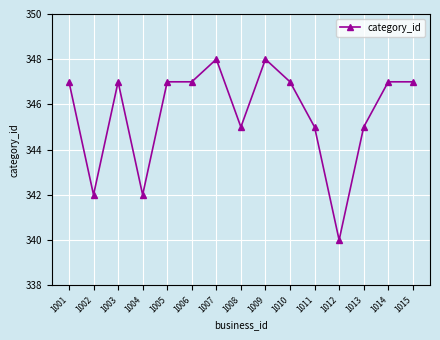

What is the difference between the second highest and minimum values?

8